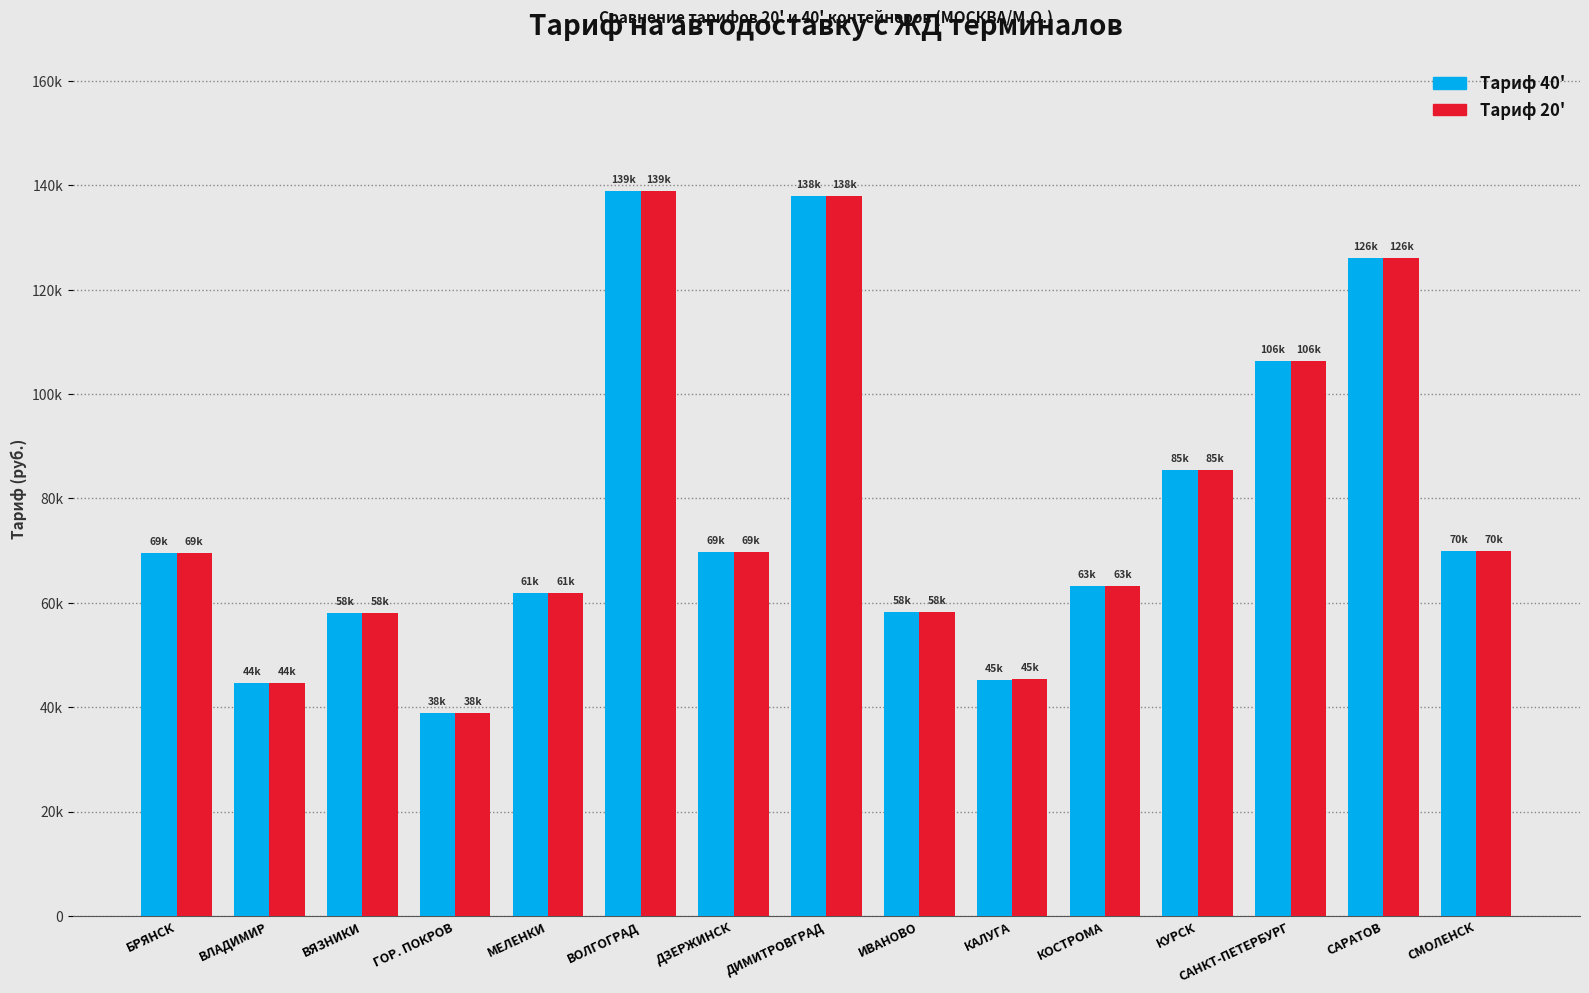

The value of Тариф 20' at КАЛУГА is 17833. True or false?

False